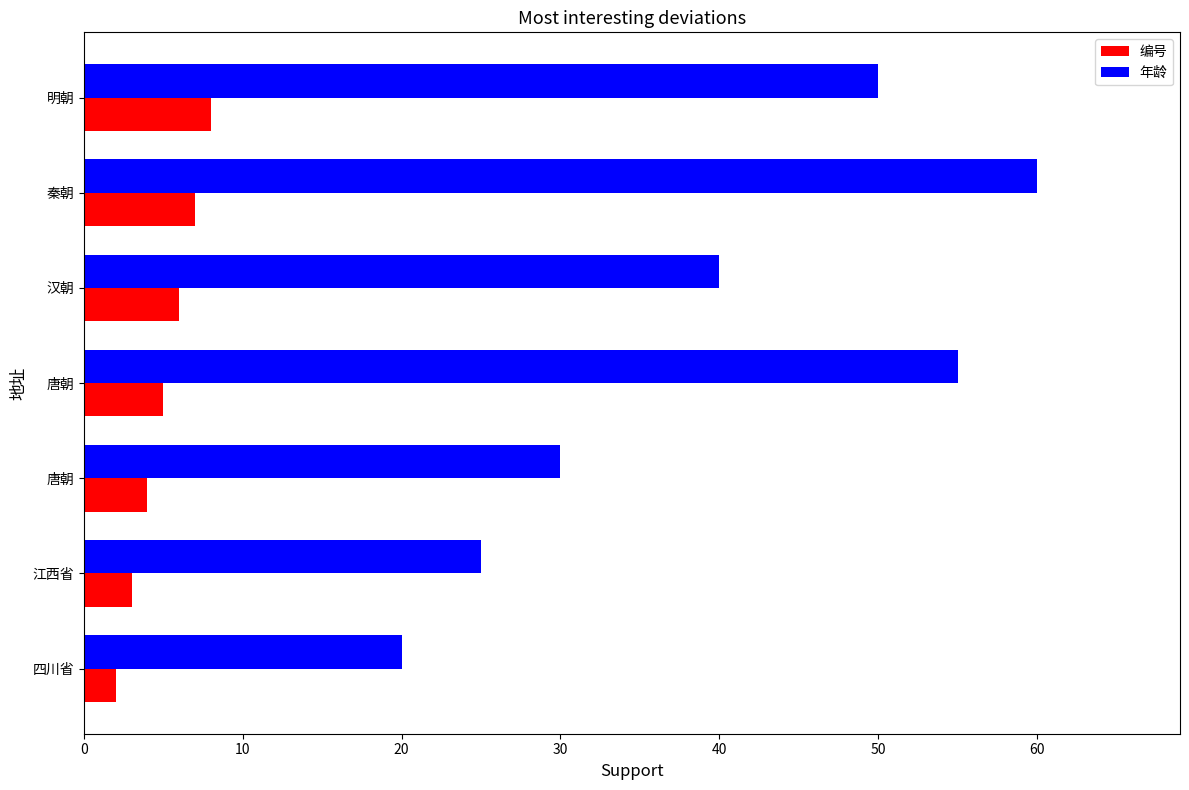

What are all the series names shown in the legend?

编号, 年龄